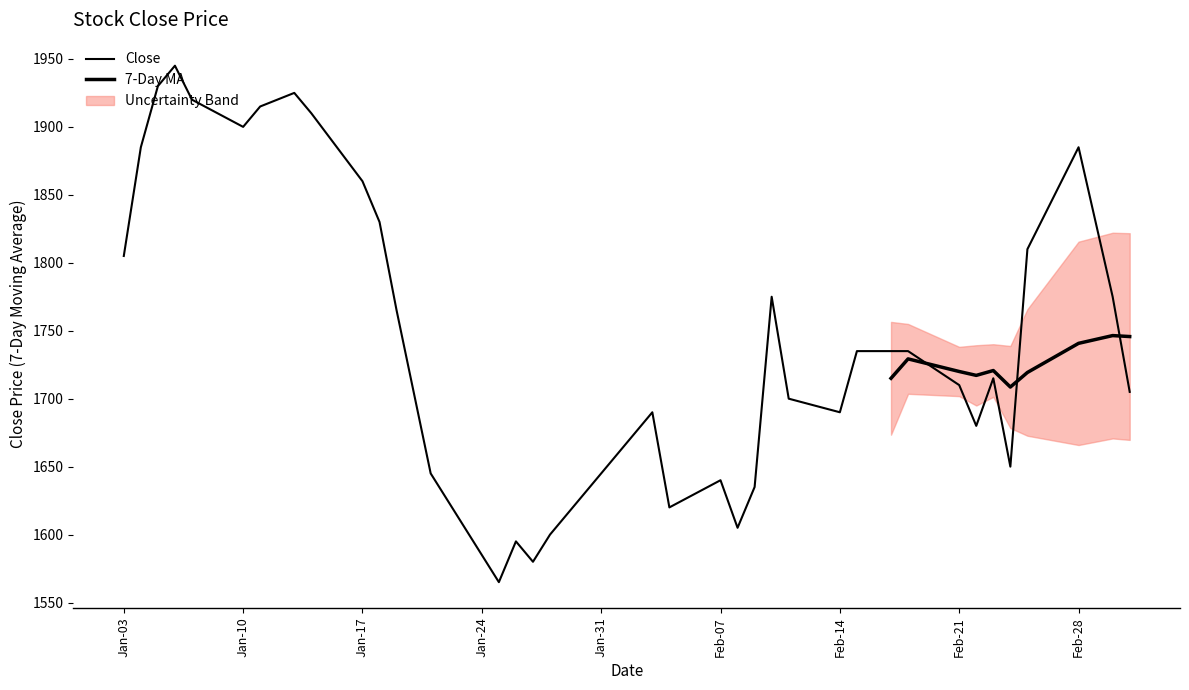

What is the minimum value shown in the chart?

1565